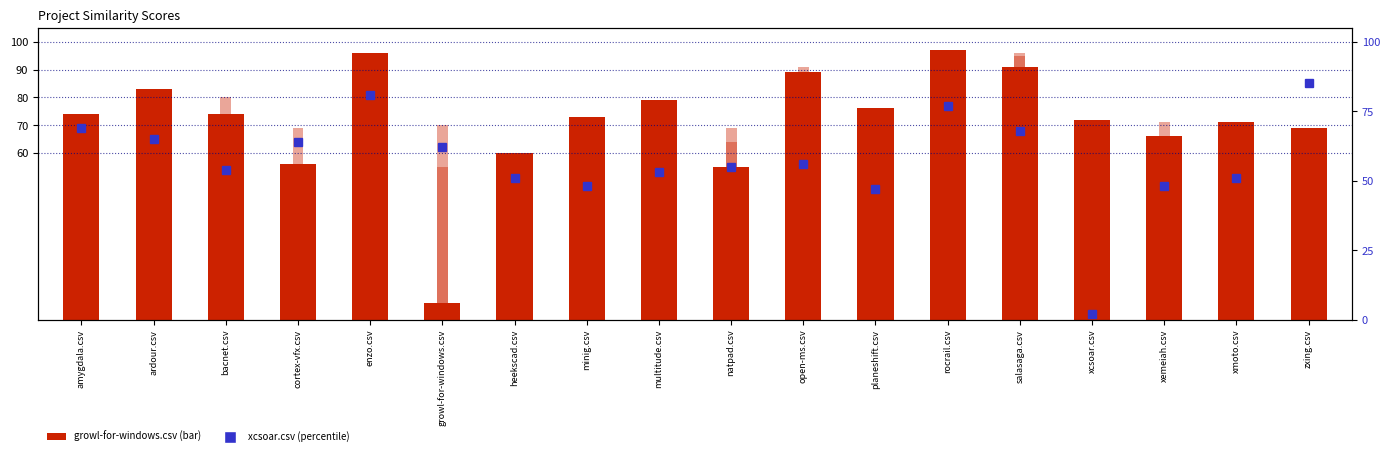

Is it true that multitude.csv equals 51.0 at planeshift.csv?

True